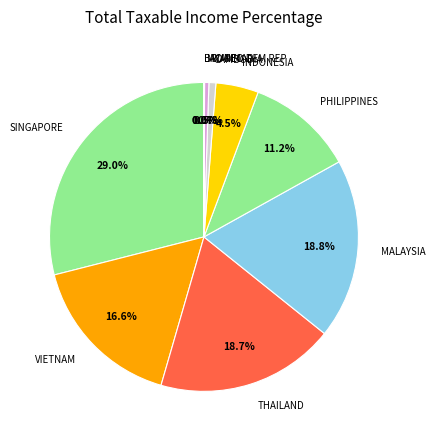

How much of the chart is everything except PHILIPPINES?

88.8%